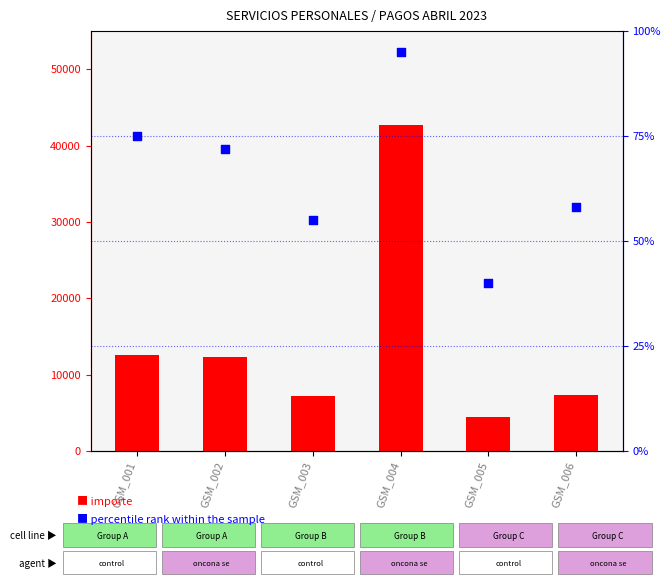

Which series reaches the maximum Y coordinate?

importe